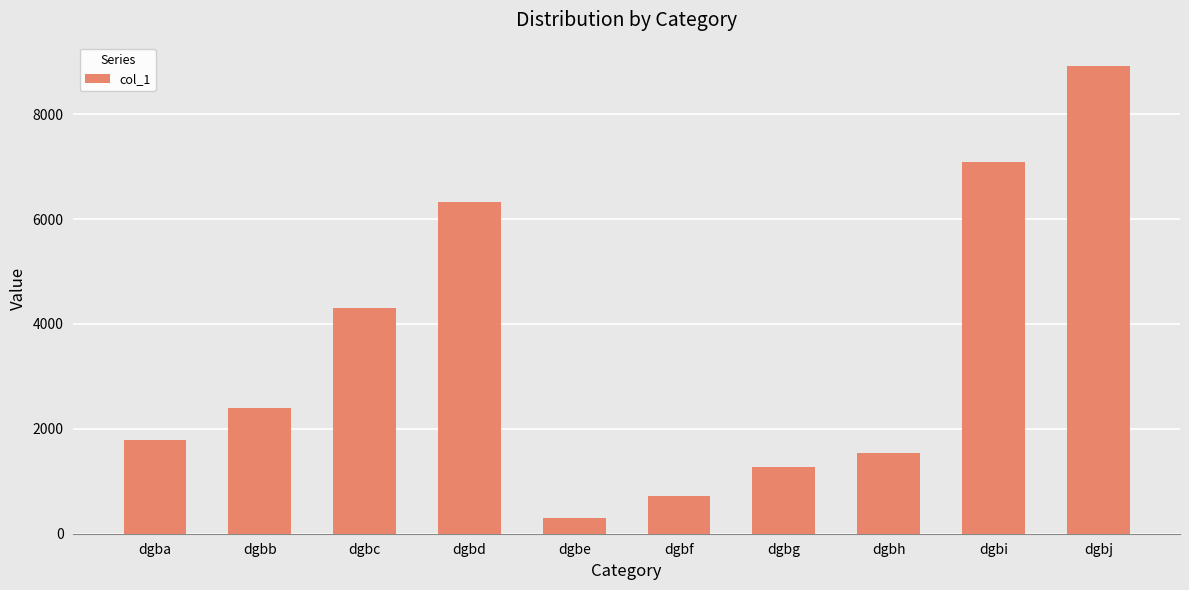

What is the greatest value displayed?

8917